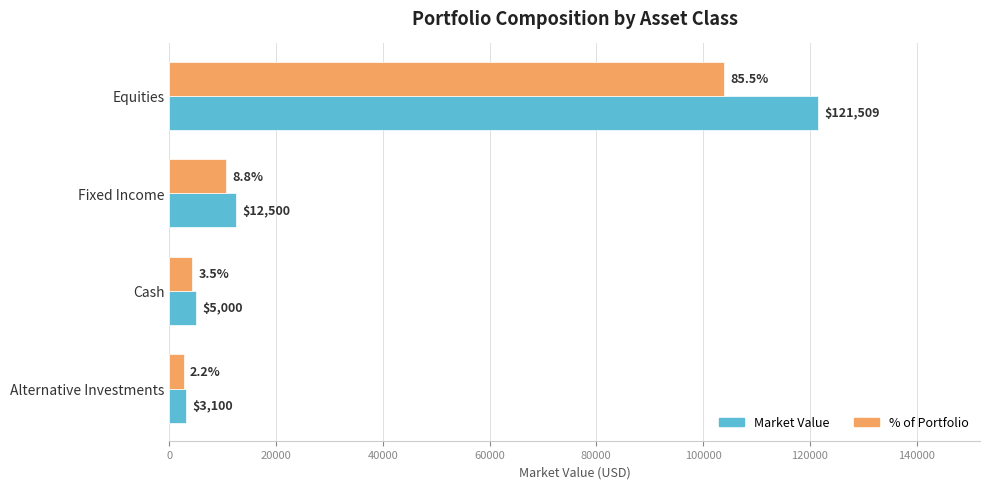

Is it true that % of Portfolio equals 2673.2 at Alternative Investments?

True